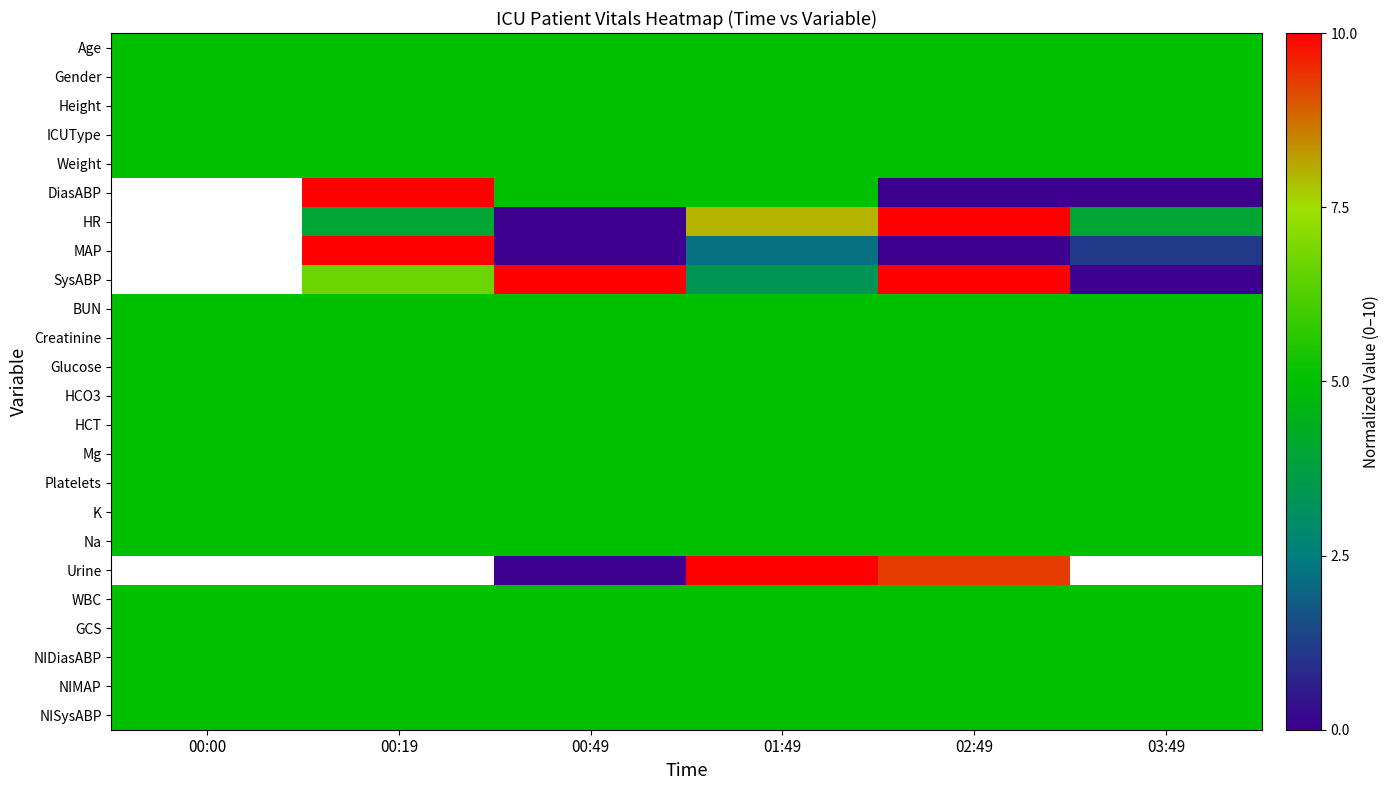

The Glucose series shows 5.0 at 03:49. True or false?

True